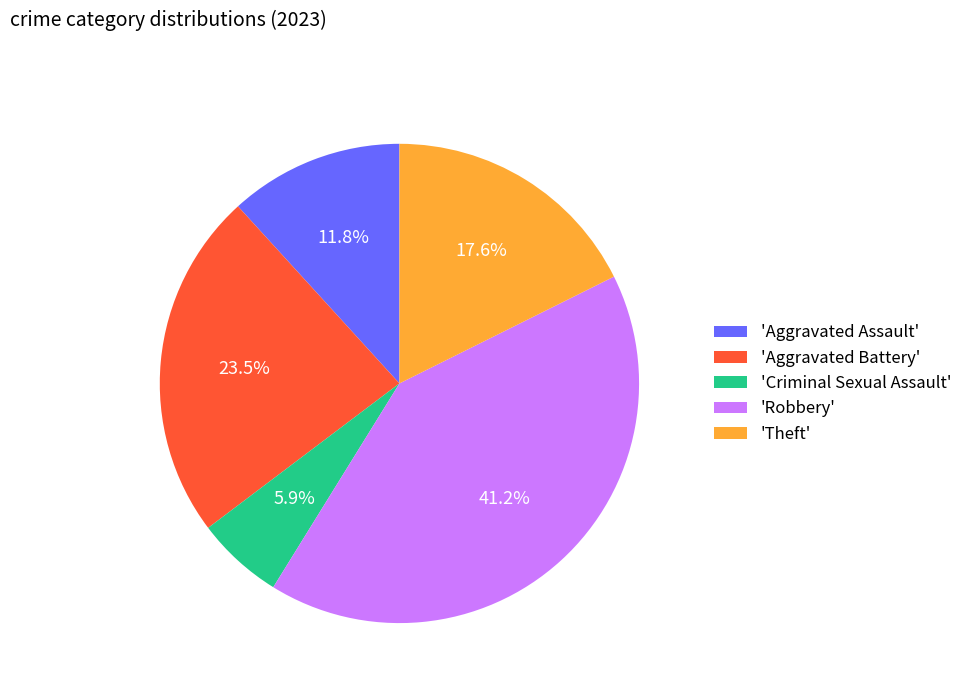

Count the number of slices in the pie.

5